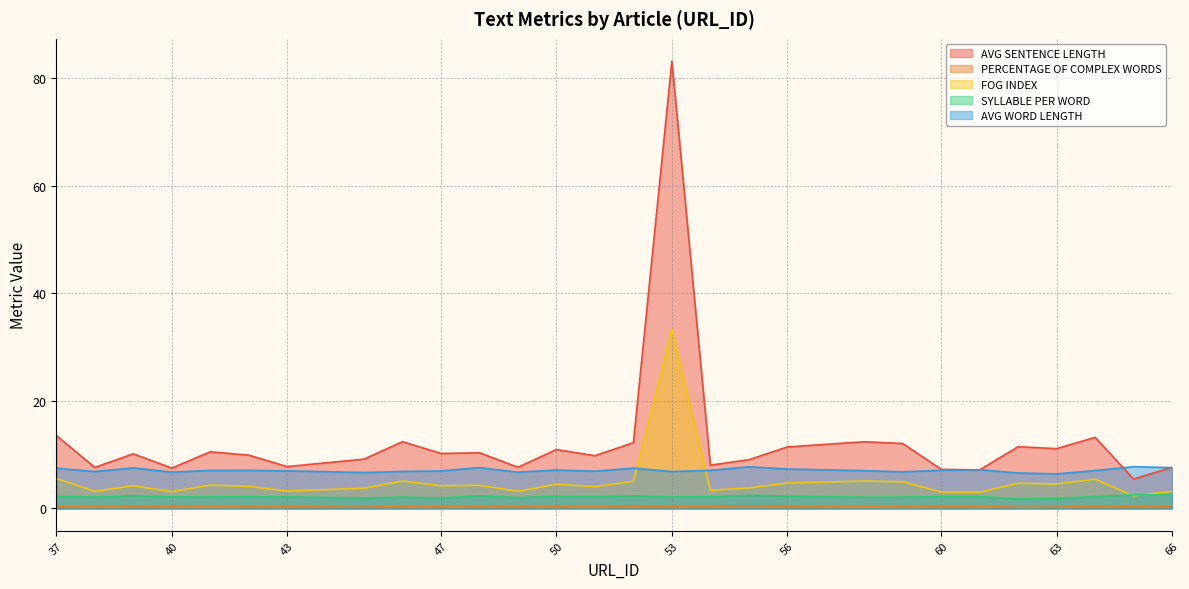

Where is the first local minimum for FOG INDEX?

38